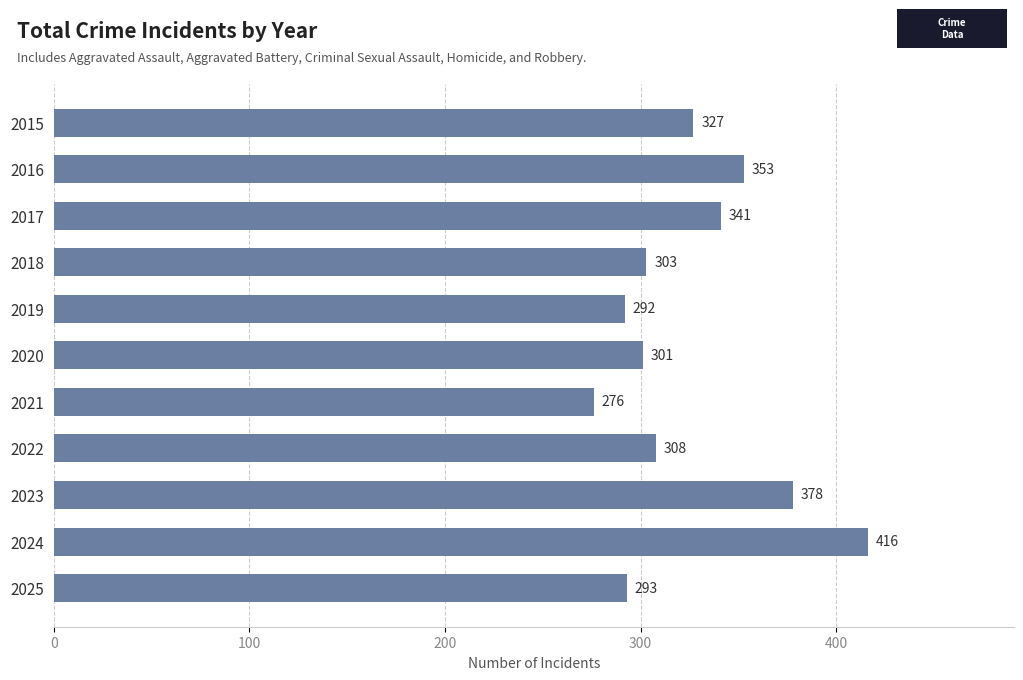

What is the value of the 2nd bar from the top?

353